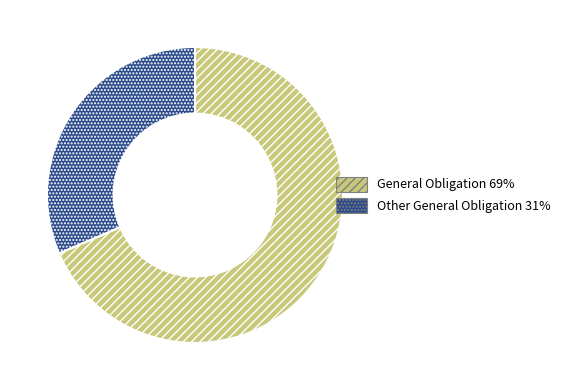

What is the ratio of the value at Other General Obligation to the value at General Obligation?

0.5